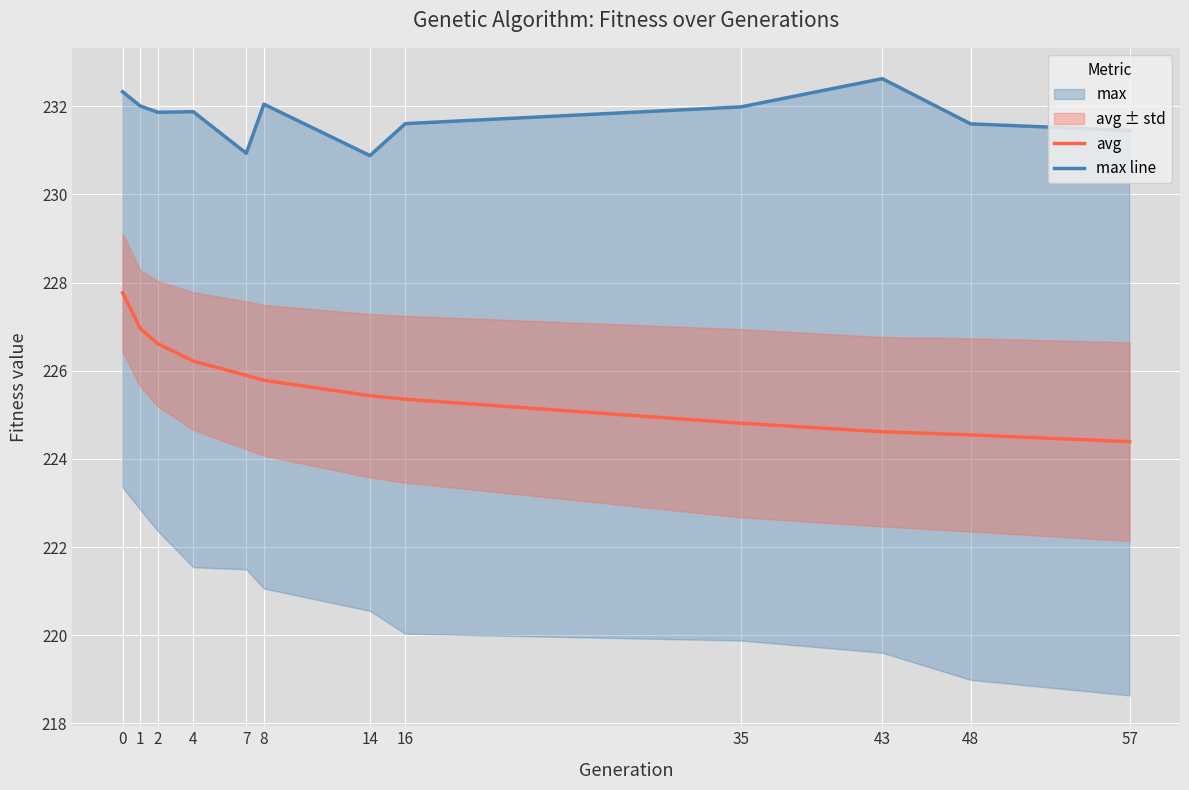

What is the value of the avg point at the 6th from the left?

225.8